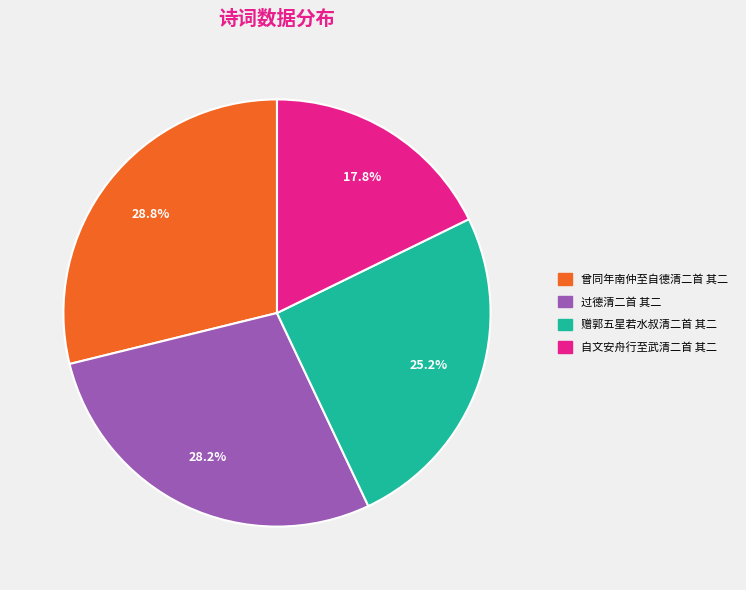

Between 曾同年南仲至自德清二首 其二 and 自文安舟行至武清二首 其二, which is larger?

曾同年南仲至自德清二首 其二